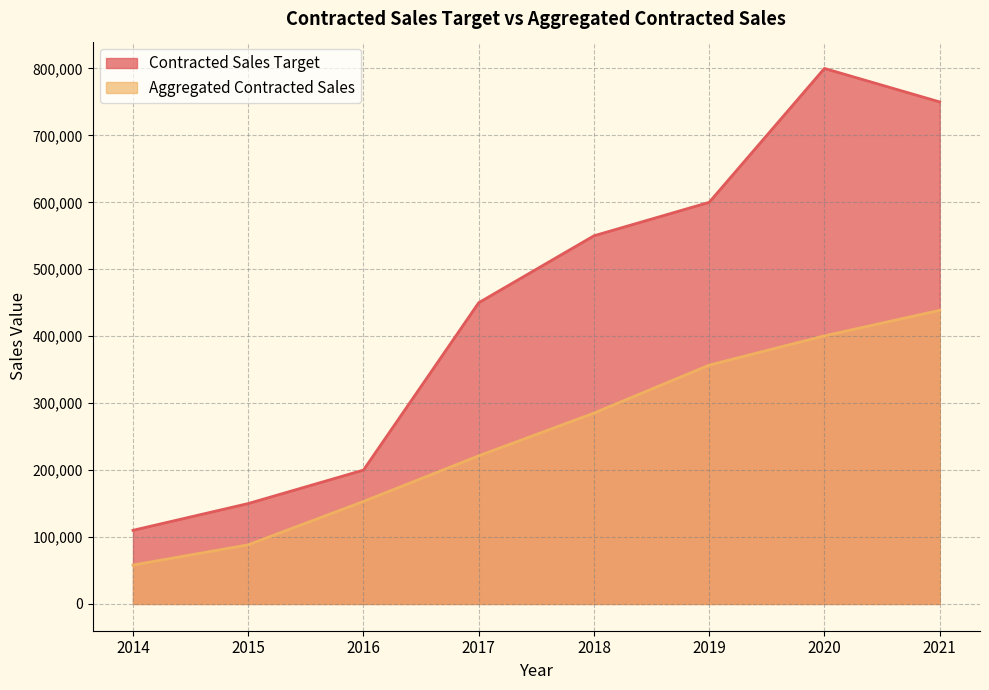

True or false: Contracted Sales Target has more than 2 interior local peaks.

False